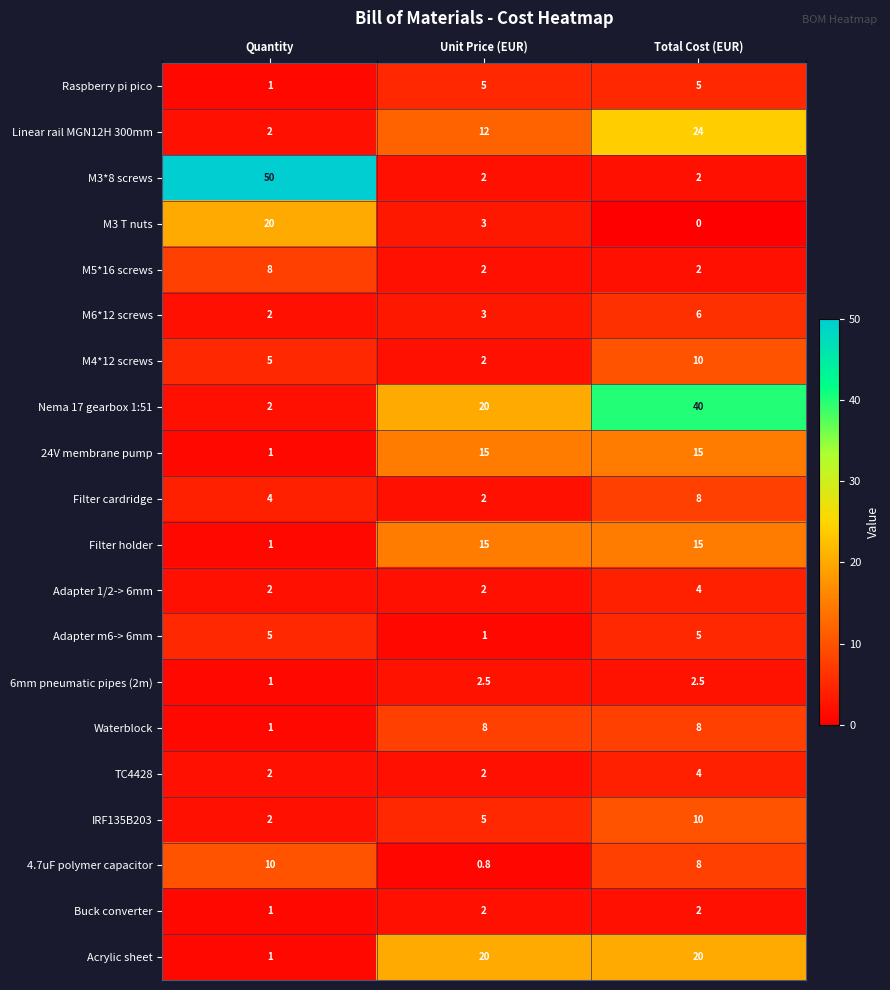

How many distinct data groups are displayed?

20